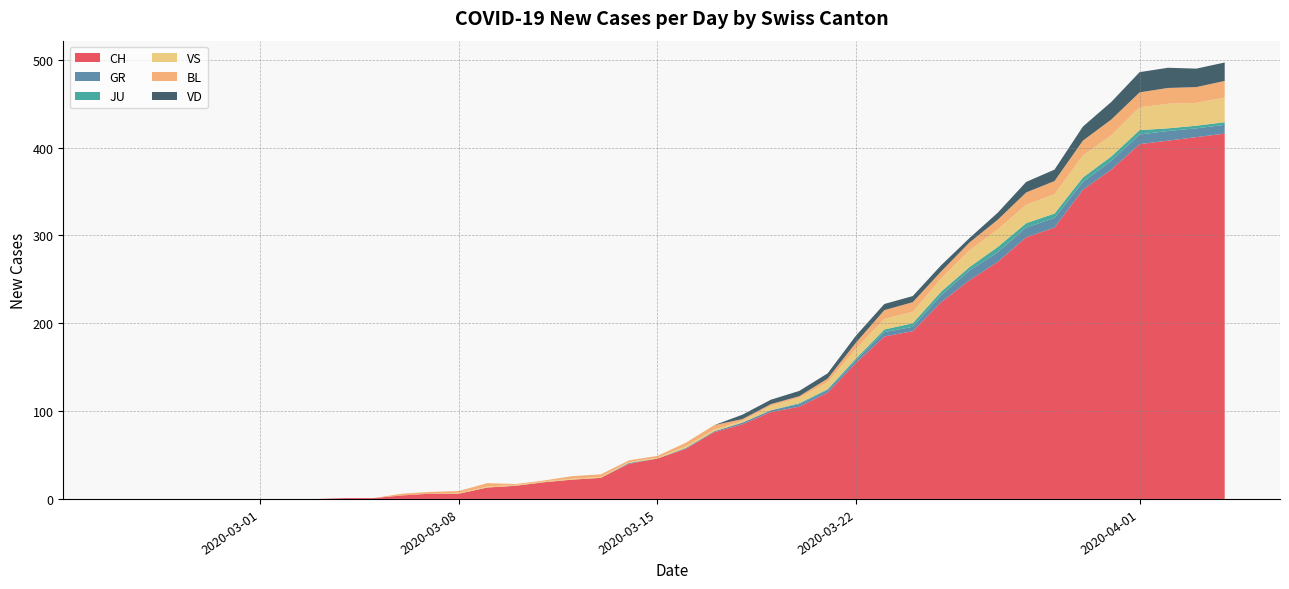

What are all the series names shown in the legend?

CH, GR, JU, VS, BL, VD